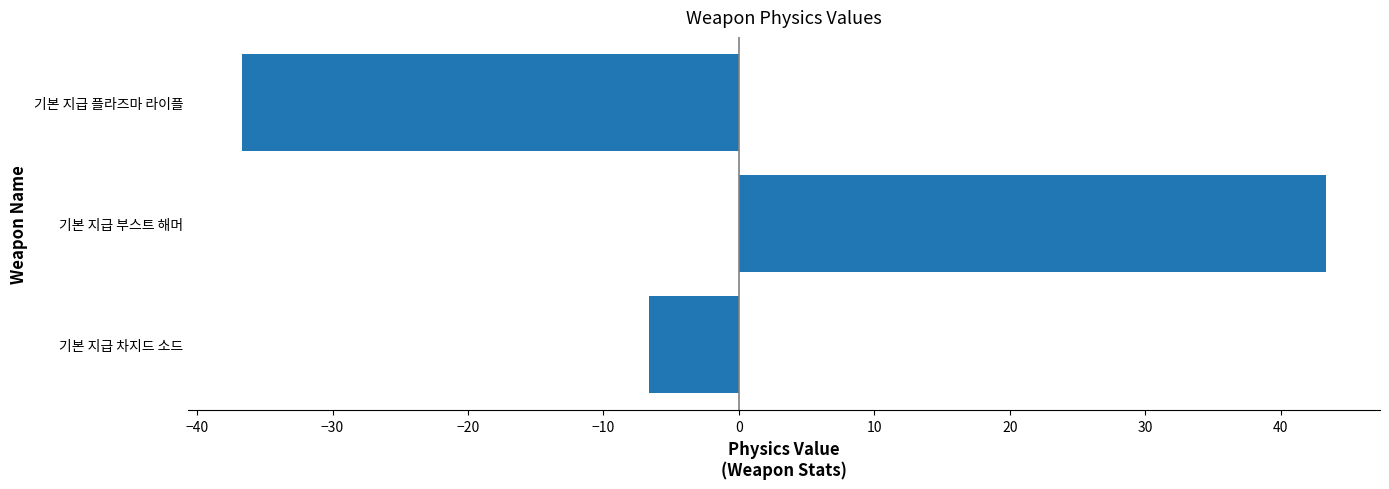

How many values are below -6?

2